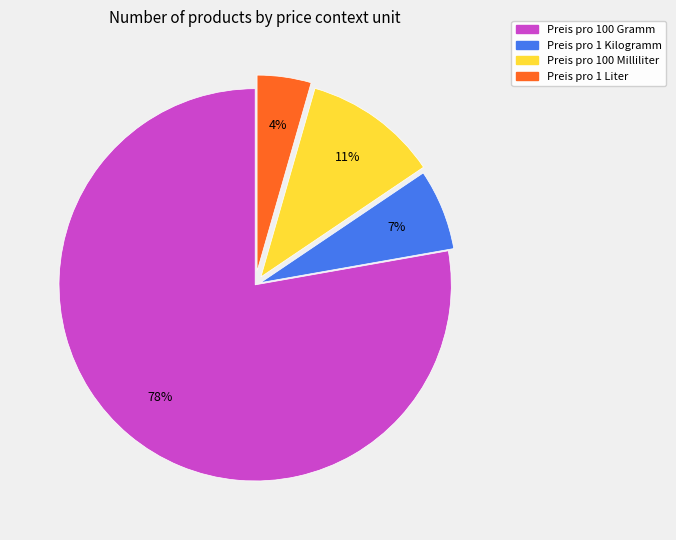

Rank the categories by value from lowest to highest.

Preis pro 1 Liter, Preis pro 1 Kilogramm, Preis pro 100 Milliliter, Preis pro 100 Gramm